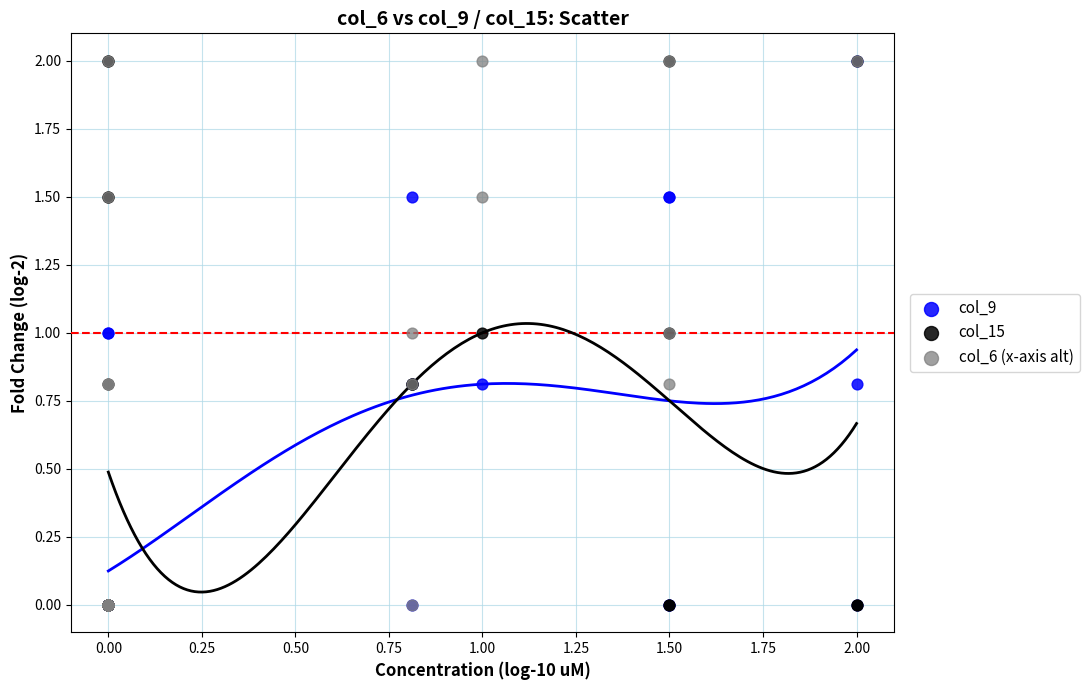

What are all the series names shown in the legend?

col_9, col_15, col_6 (x-axis alt)